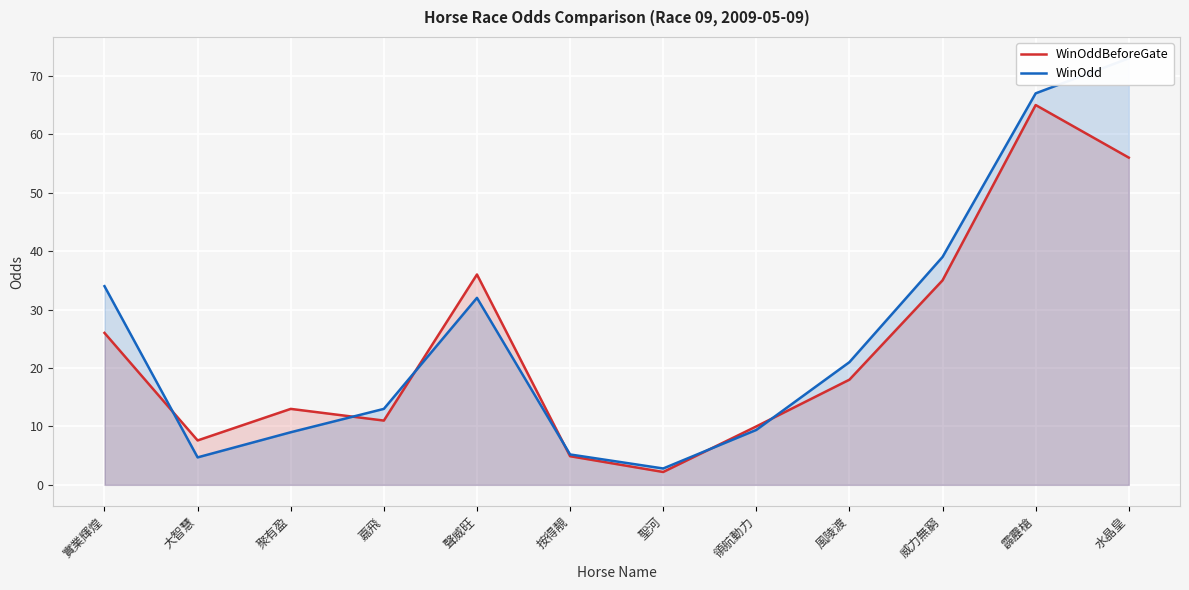

What is the difference between the WinOddBeforeGate values at 聲威旺 and 霹靂槍?

29.0